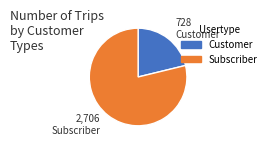

Does any single category account for the majority?

Yes